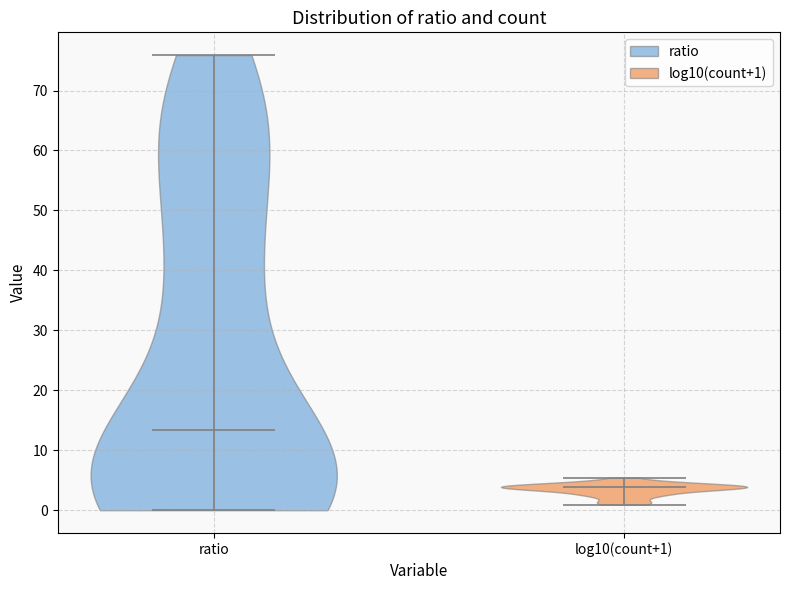

Which violin has the lowest median line?

log10(count+1)